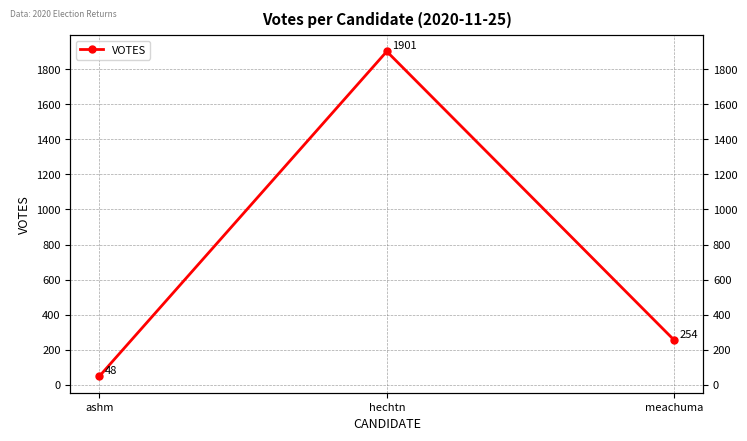

What is the ratio of the value at hechtn to the value at meachuma?

7.5